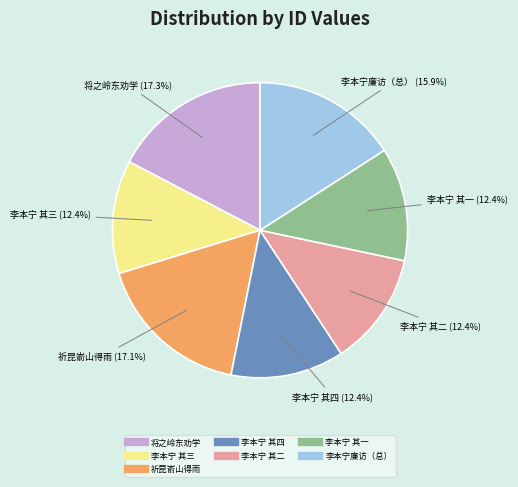

Is there a majority slice in this chart?

No